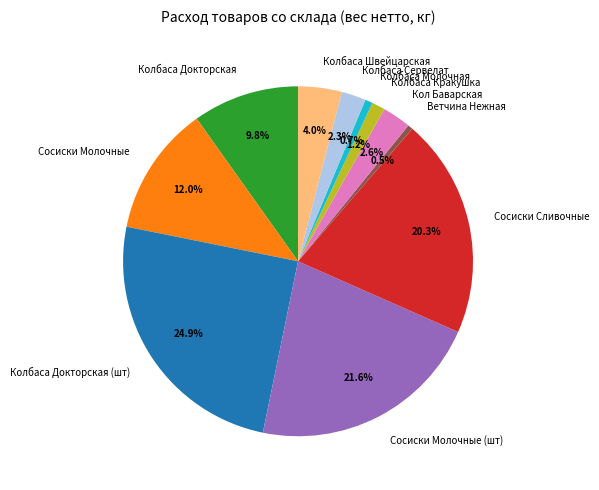

What portion of the pie excludes Колбаса Кракушка?

98.8%